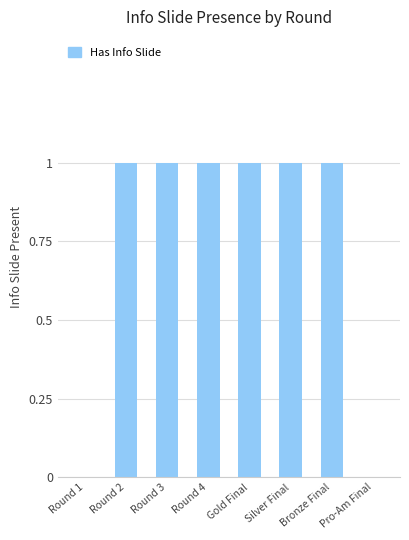

How many categories are shown in the chart?

8